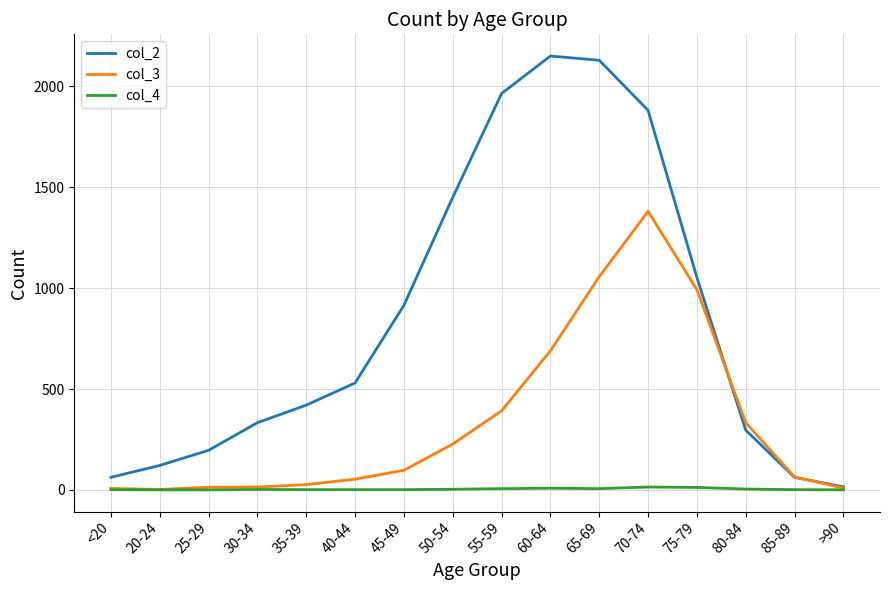

True or false: col_2 has a value of 3457 at 60-64.

False